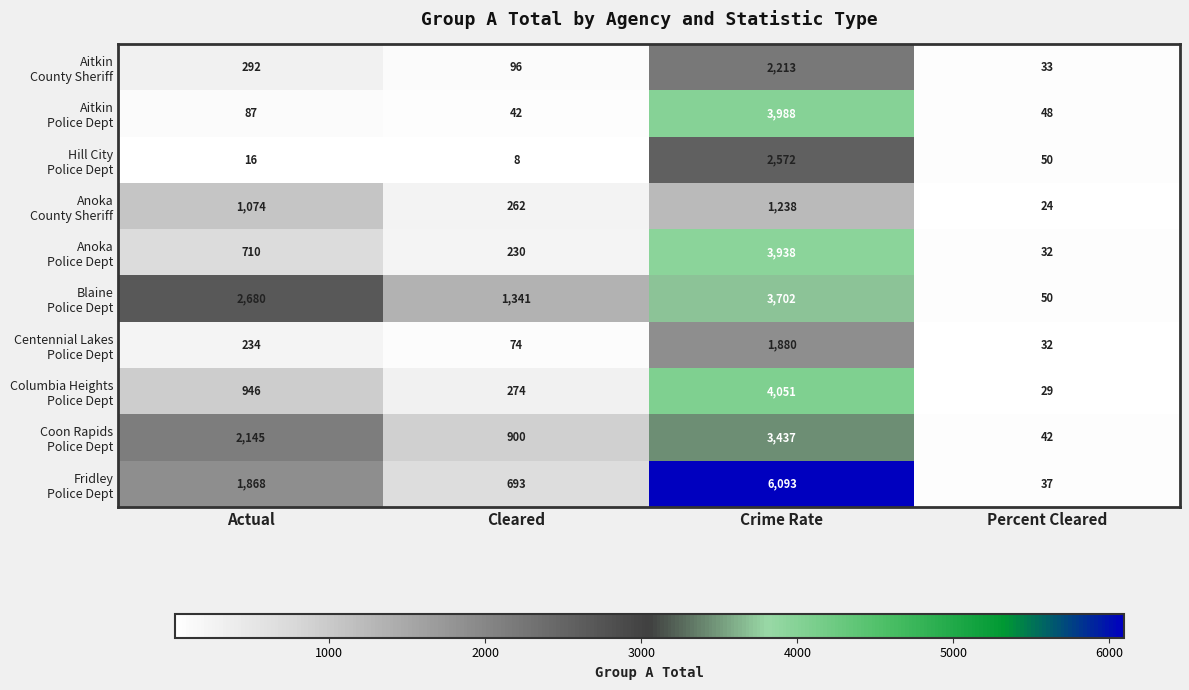

What is the total value across all series at Crime Rate?

33112